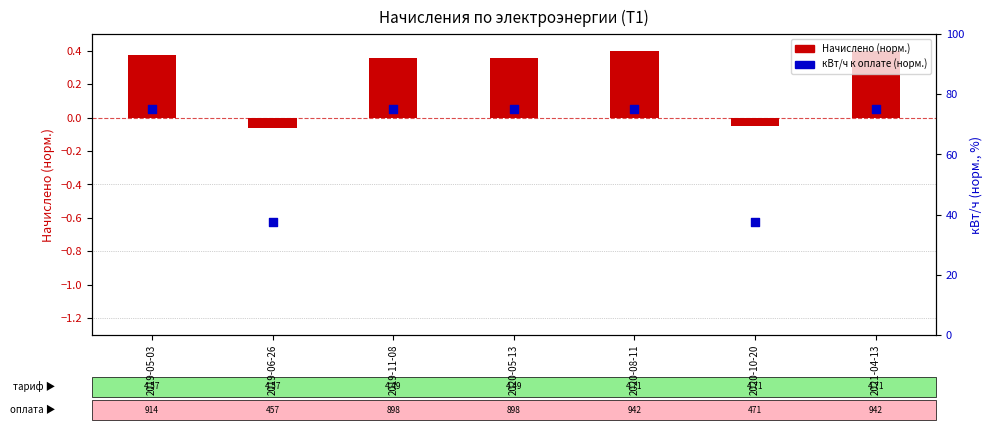

At which category is the sum across all series the highest?

2020-08-11